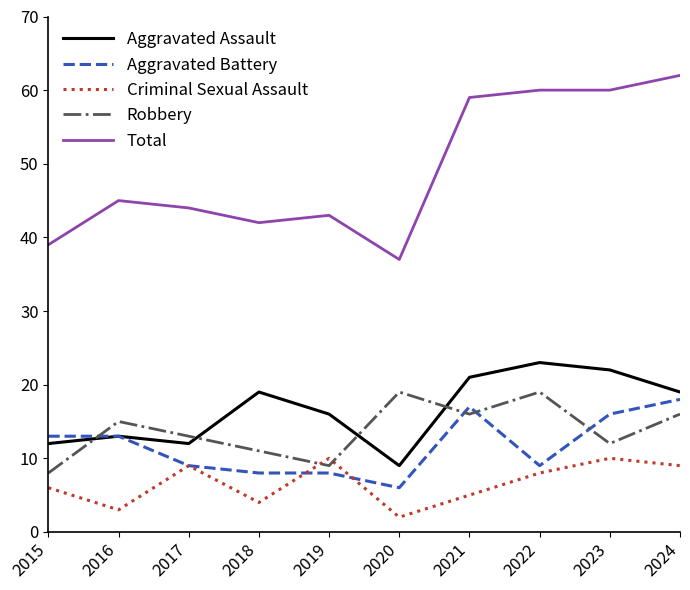

What is the spread (max minus min) of values at 2024?

53